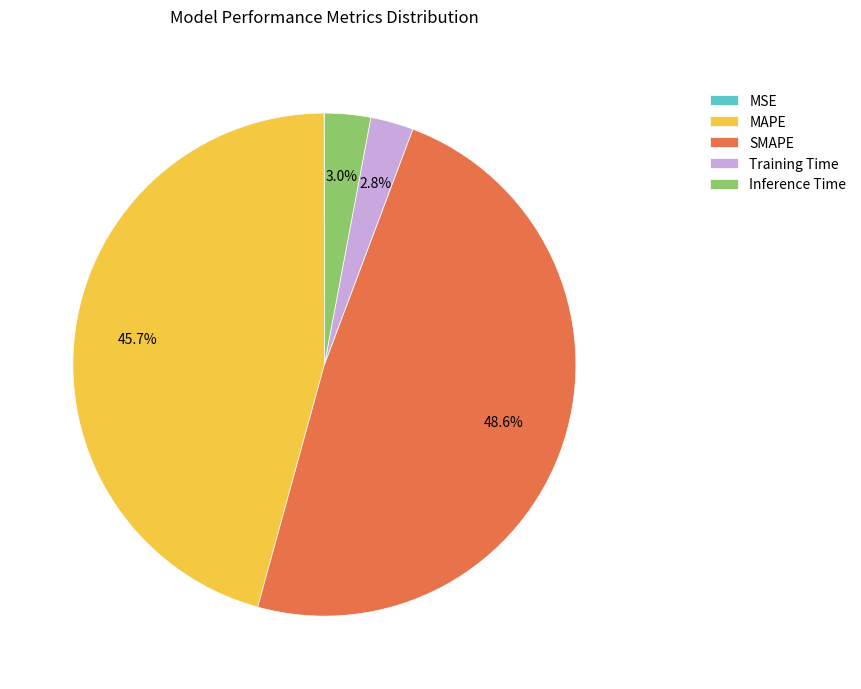

To the nearest percent, what is the combined percentage of MAPE and Inference Time?

49%